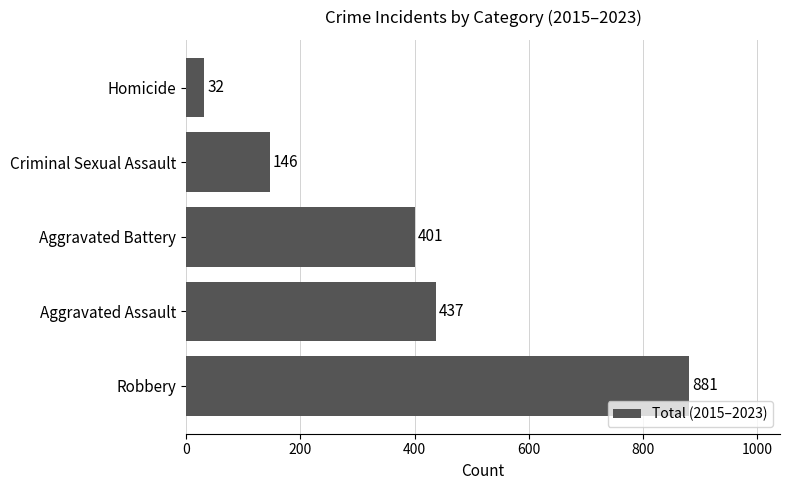

Are the bars horizontal?

Yes